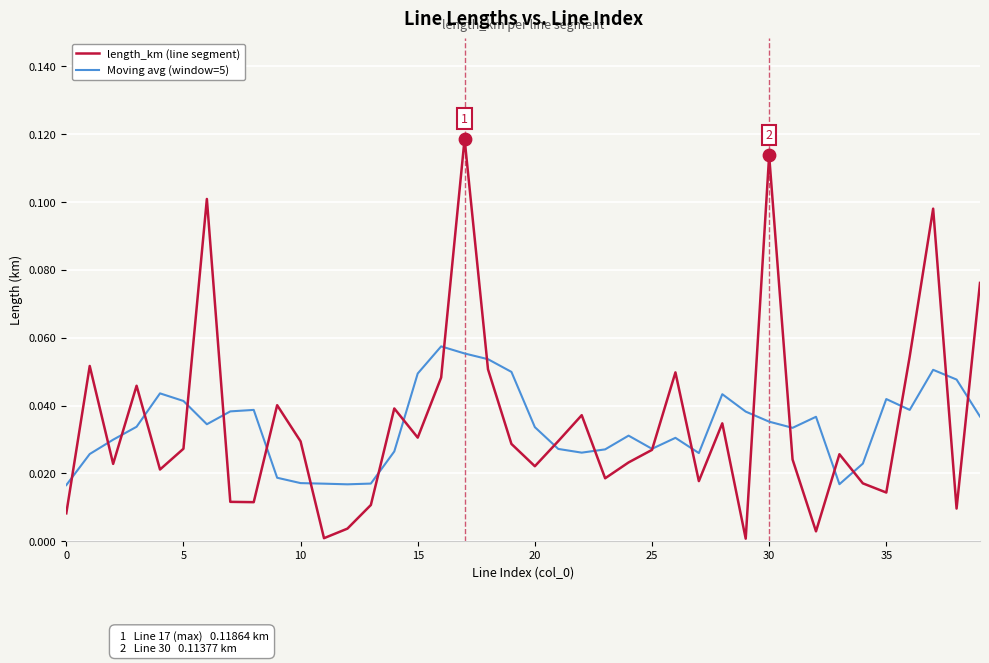

Which series has the largest range (max minus min)?

length_km (line segment)